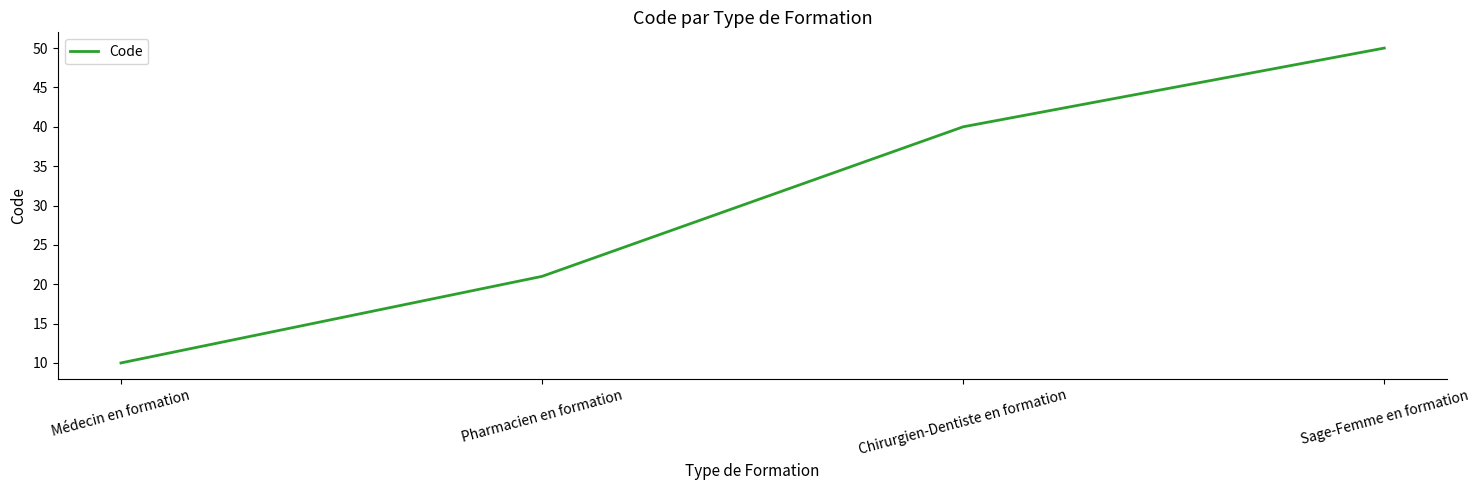

Where is the data nearest to the value 30?

Pharmacien en formation